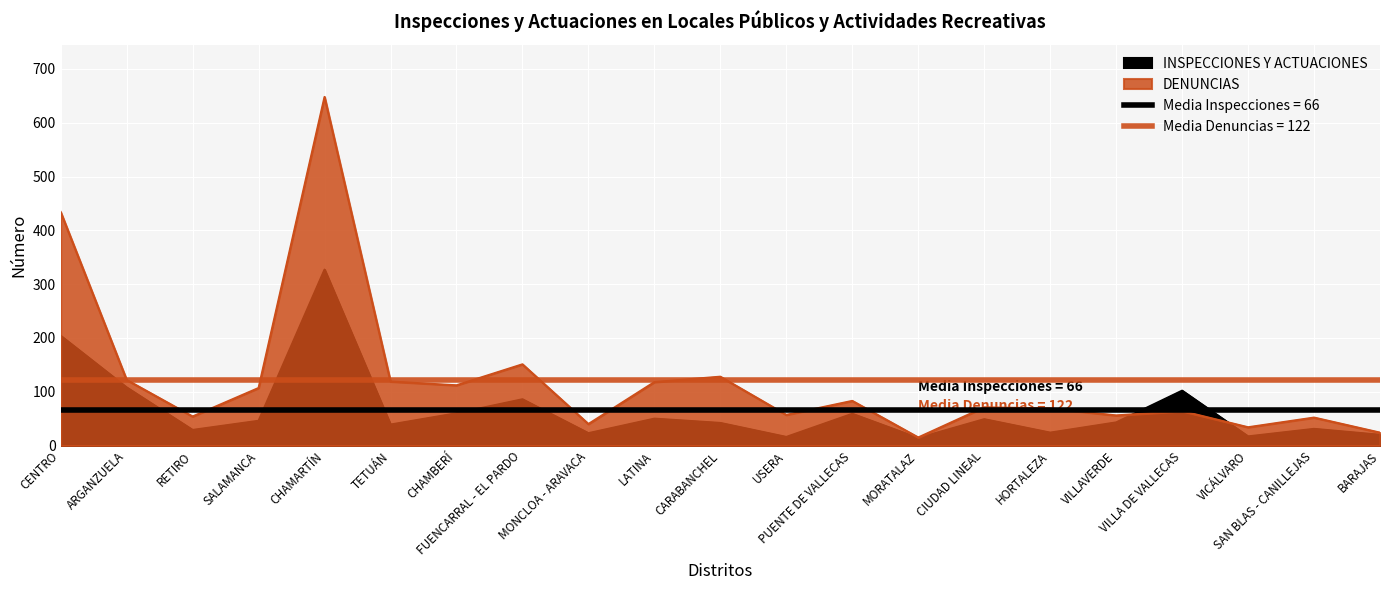

The DENUNCIAS series shows 98 at USERA. True or false?

False